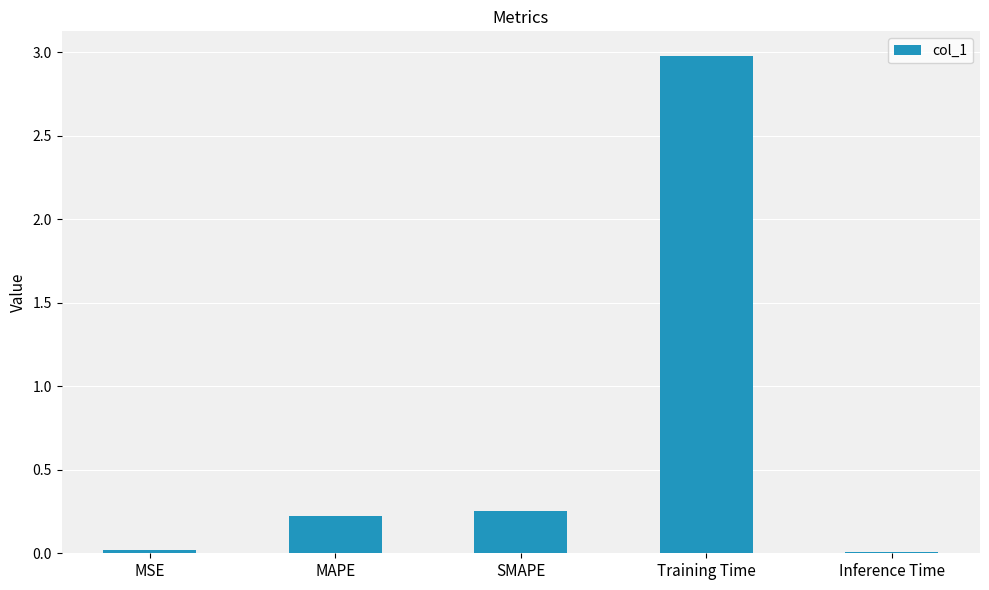

What position from the left is MSE?

1